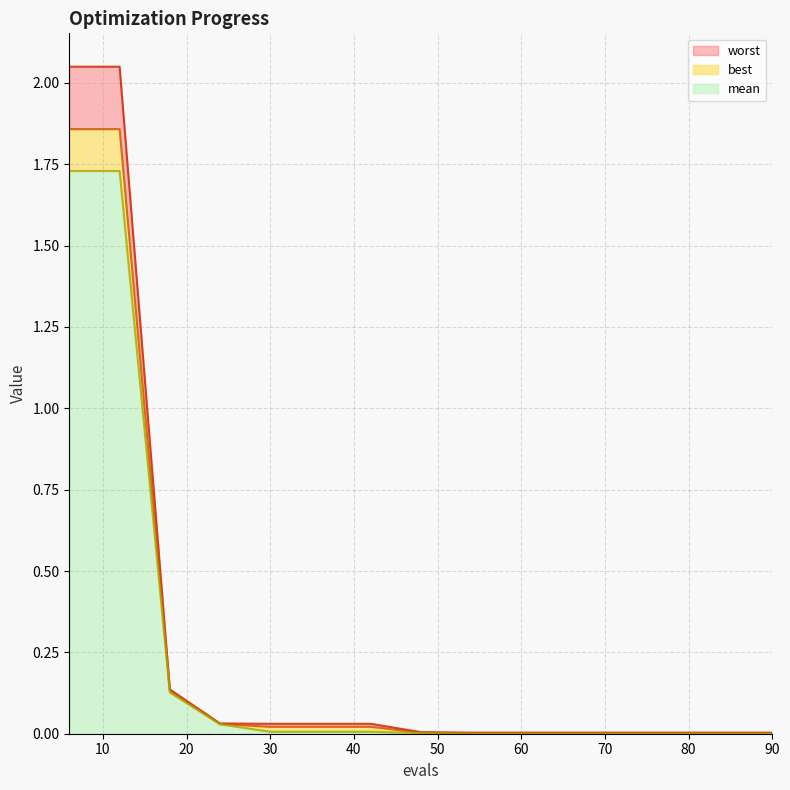

Between 6 and 60, which is larger?

6